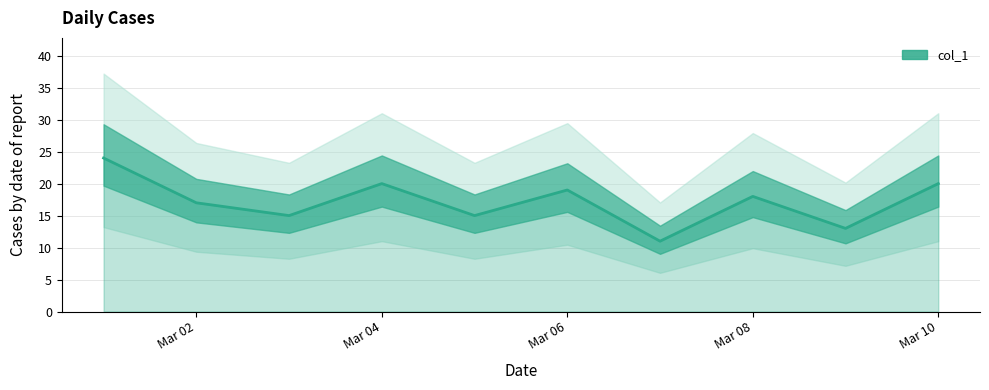

The col_1 series shows 20 at Mar 10. True or false?

True